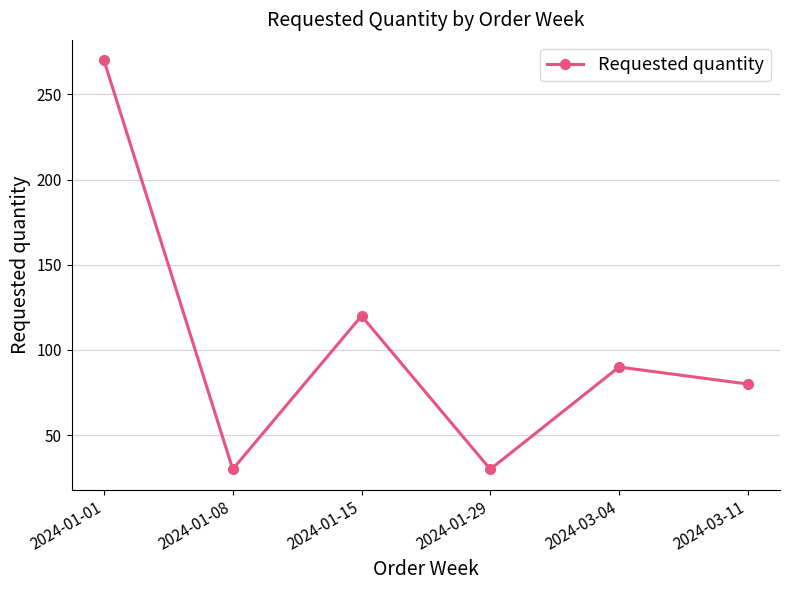

Does the chart display data point markers on the line(s)?

Yes